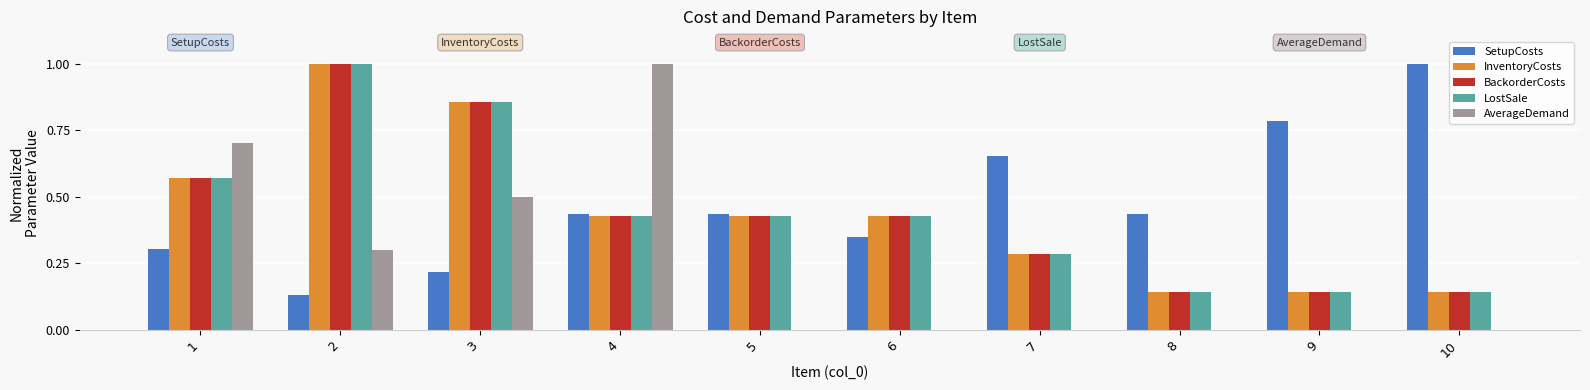

What is the highest value of the BackorderCosts series?

1.0